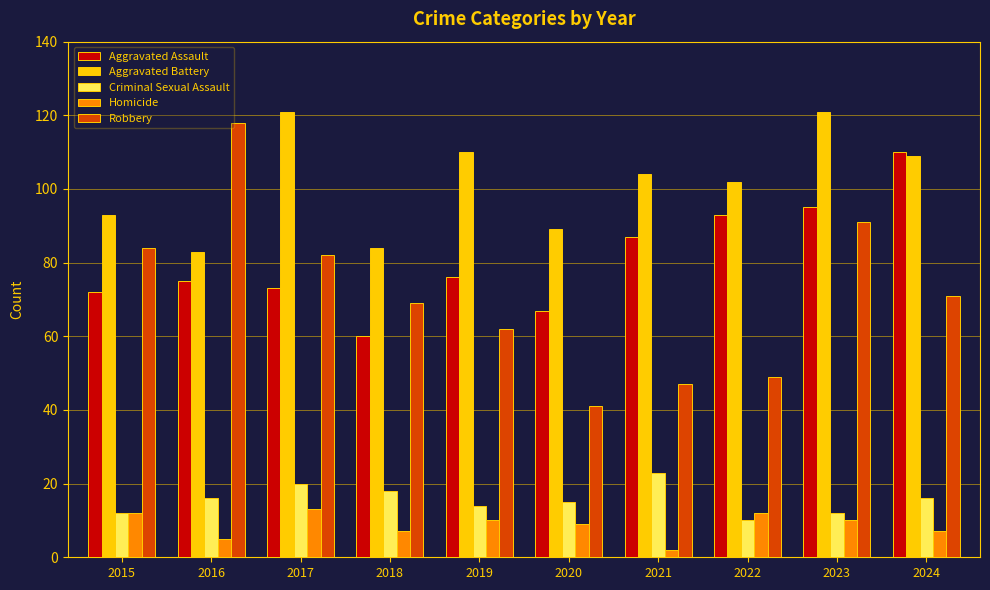

List the series in order of their peak value, highest first.

Aggravated Battery, Robbery, Aggravated Assault, Criminal Sexual Assault, Homicide